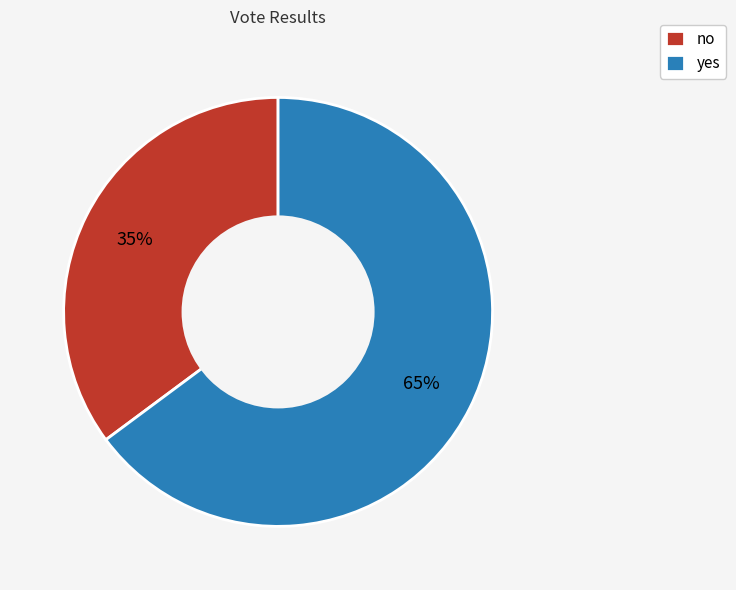

Is the sum of yes and no greater than half?

Yes